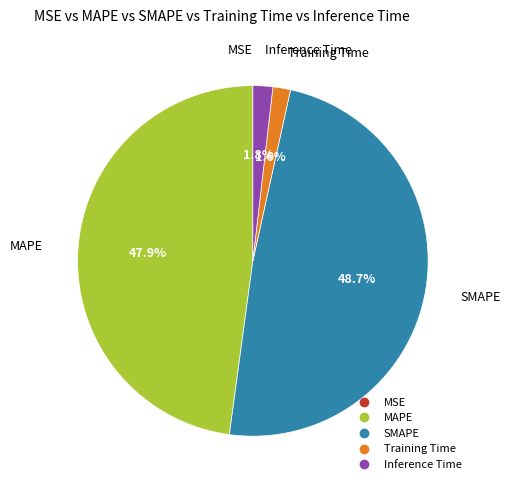

Combined, do MAPE and SMAPE account for over 50%?

Yes